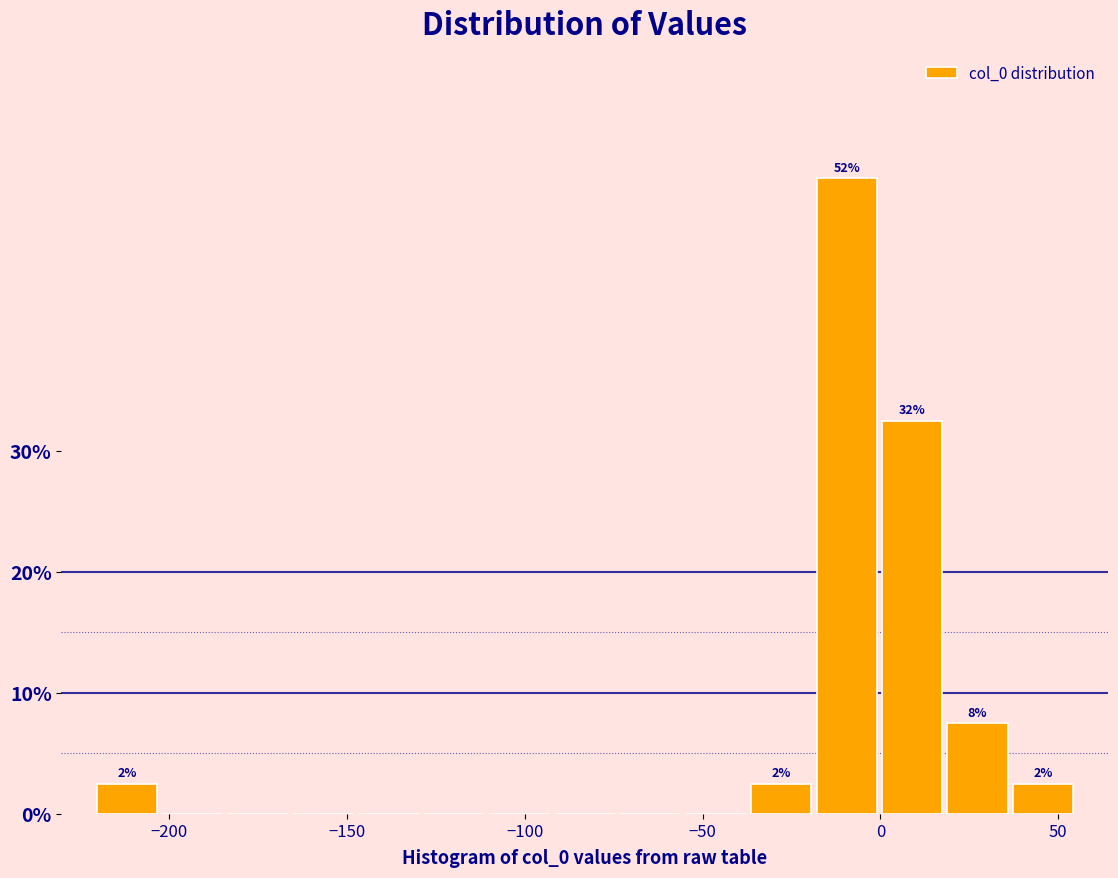

Around what value on the x-axis is the tallest bar? Give the approximate position of its centre, as read against the axis.

-10